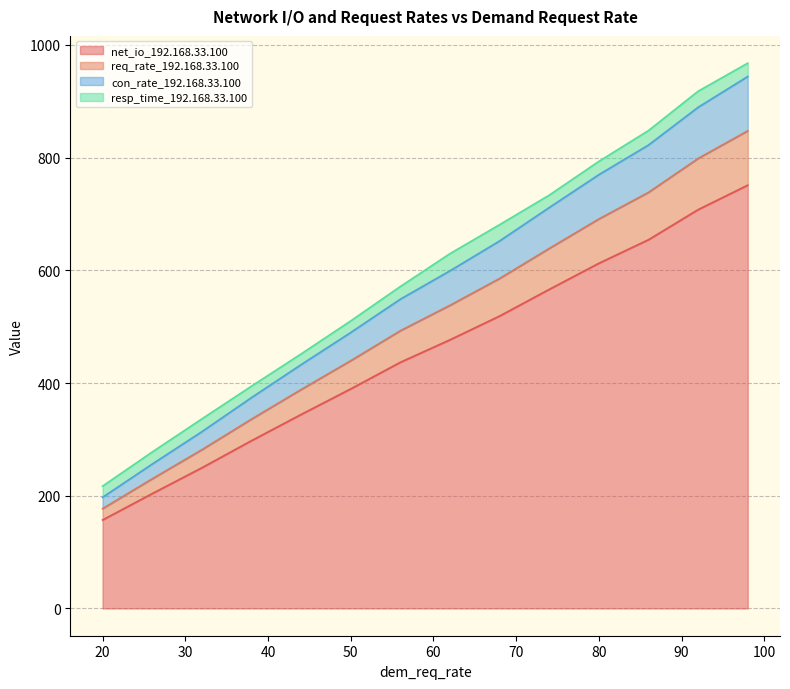

True or false: net_io_192.168.33.100 has more than 0 interior local peaks.

False